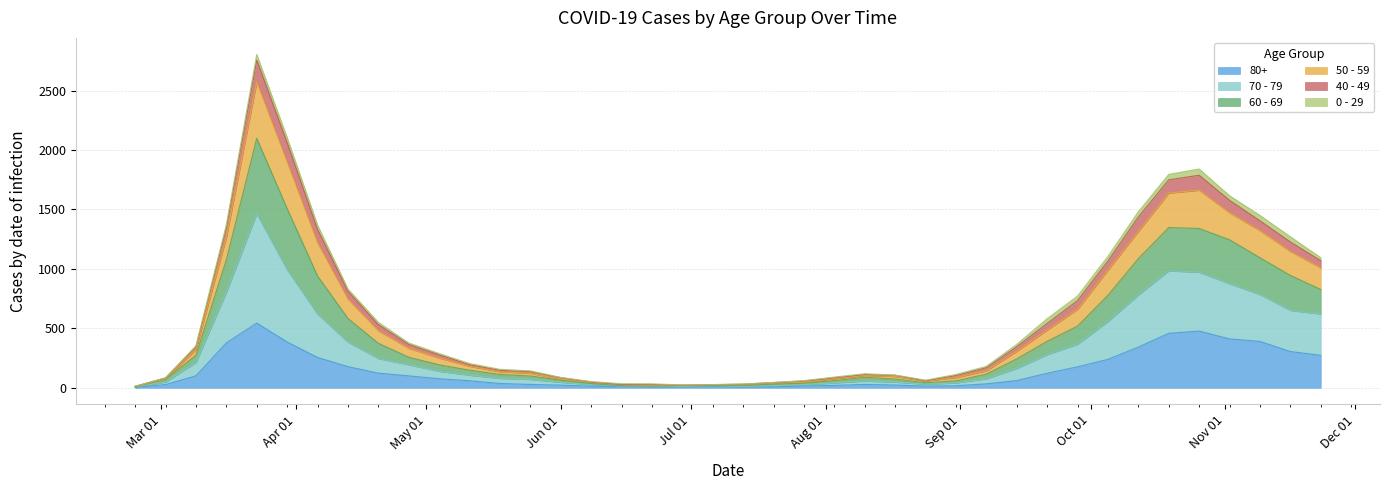

What are all the series names shown in the legend?

80+, 70 - 79, 60 - 69, 50 - 59, 40 - 49, 0 - 29